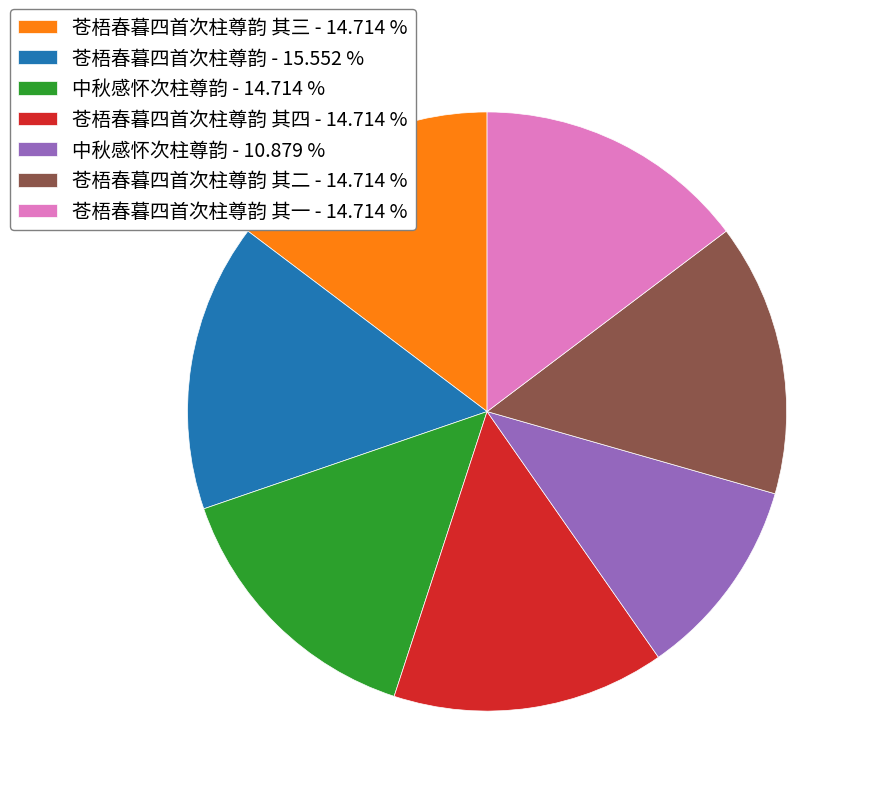

Do 苍梧春暮四首次柱尊韵 其四 - 14.714 % and 苍梧春暮四首次柱尊韵 其二 - 14.714 % together represent more than half of the pie?

No